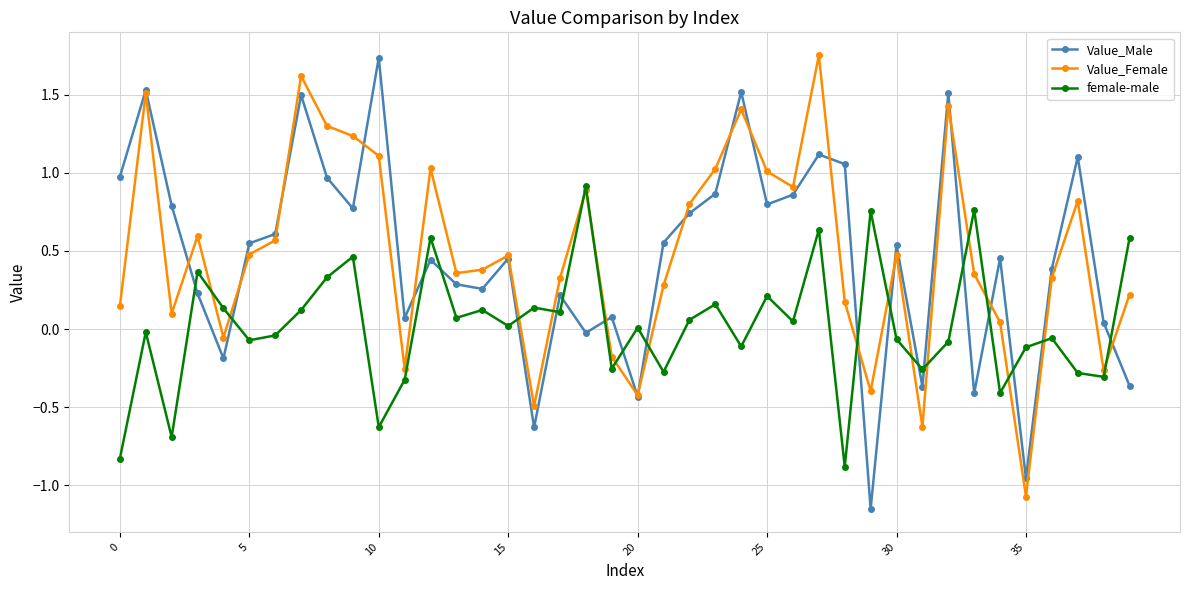

What is the value of the Value_Female point at the 26th from the left?

1.0